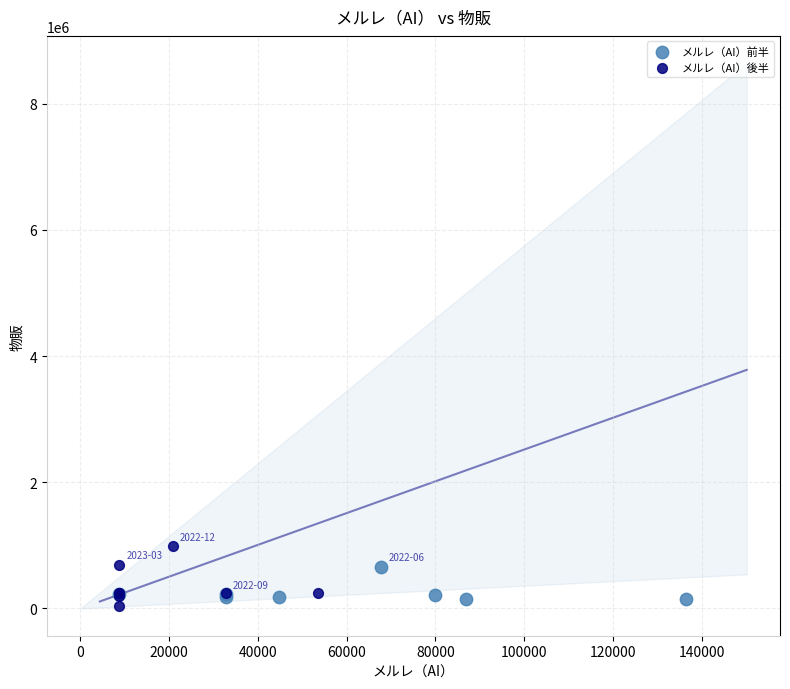

Which series reaches the maximum Y coordinate?

メルレ（AI）後半